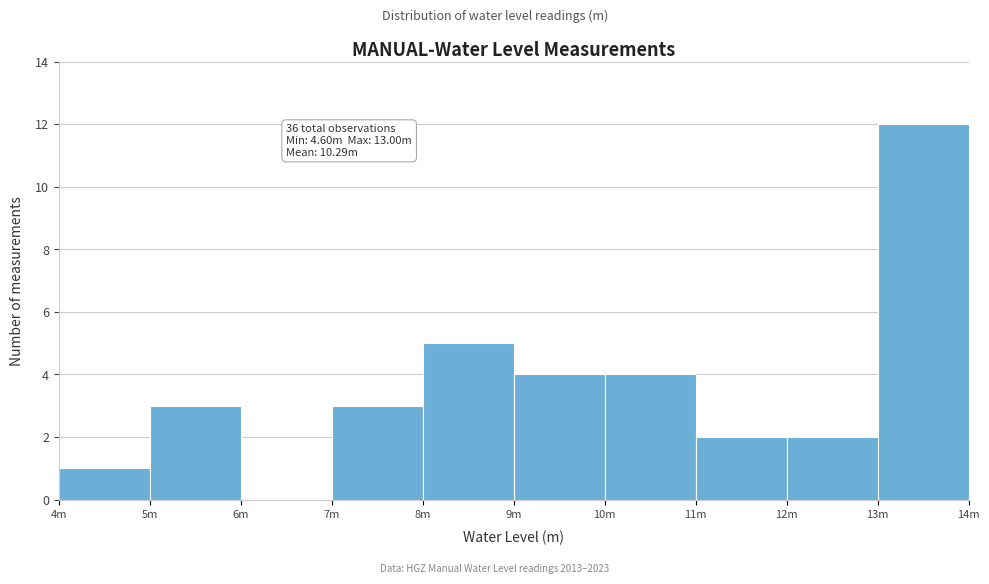

Reading left to right, what are all the values shown in this chart?

4m=1	5m=3	6m=0	7m=3	8m=5	9m=4	10m=4	11m=2	12m=2	13m=12